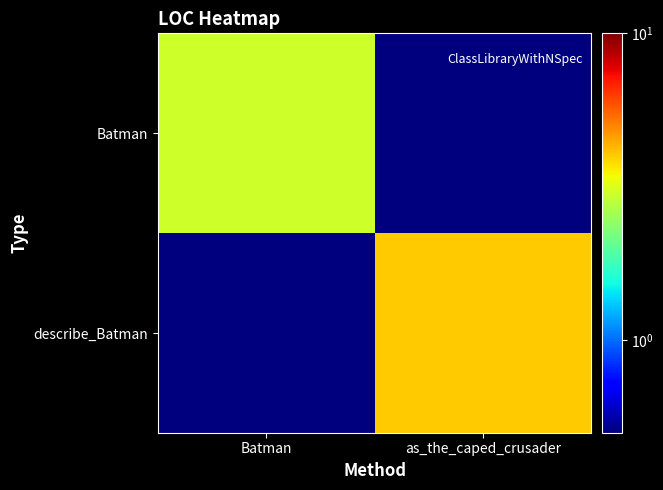

What is the difference between the highest and lowest values at as_the_caped_crusader?

3.9